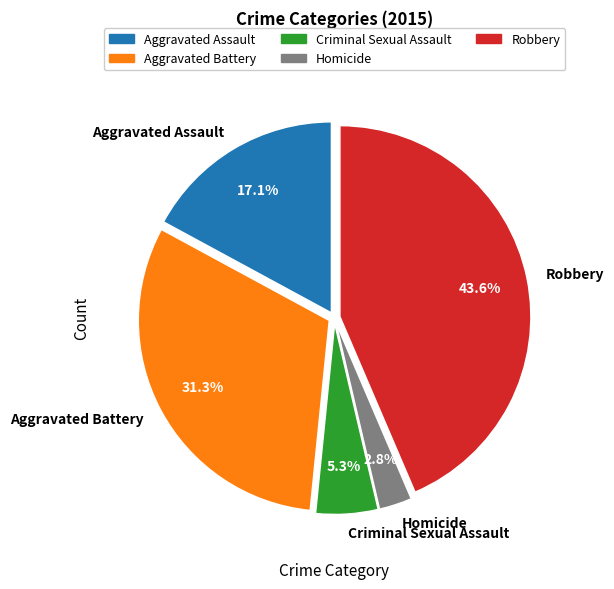

Between Criminal Sexual Assault and Homicide, which is larger?

Criminal Sexual Assault